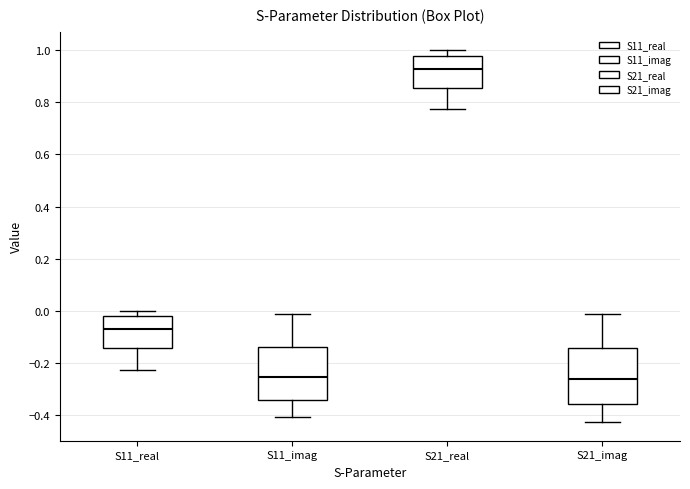

Reading left to right, read every box against the y-axis: the position of its median line, the range the box covers, and the ends of its whiskers. The values are not printed on the chart, so give them approximately, as read against the axis.

S11_real: median -0.08, box -0.14 to -0.02, whiskers -0.22 to 0.00
S11_imag: median -0.26, box -0.34 to -0.14, whiskers -0.40 to -0.02
S21_real: median 0.92, box 0.86 to 0.98, whiskers 0.78 to 1.00
S21_imag: median -0.26, box -0.36 to -0.14, whiskers -0.42 to -0.02